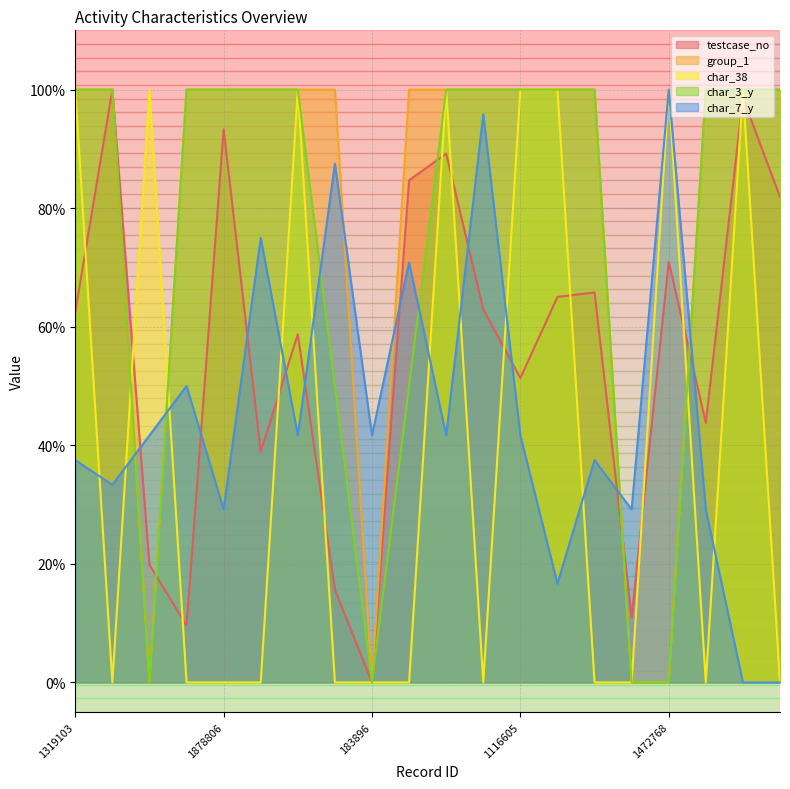

After their last crossing, which series has the higher values: char_7_y or group_1?

group_1